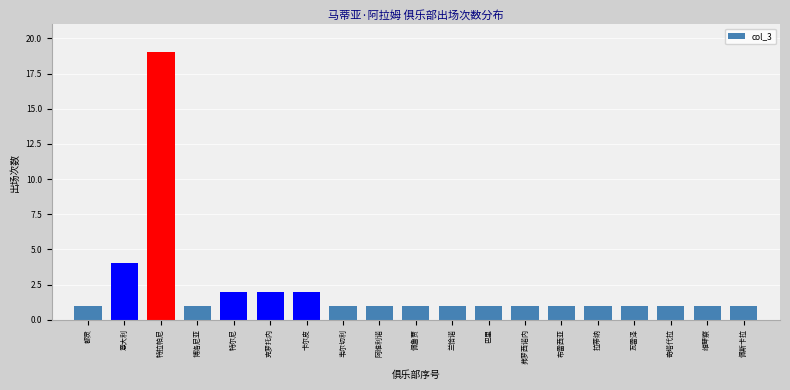

Reading left to right, what are all the values shown in this chart?

1	4	19	1	2	2	2	1	1	1	1	1	1	1	1	1	1	1	1